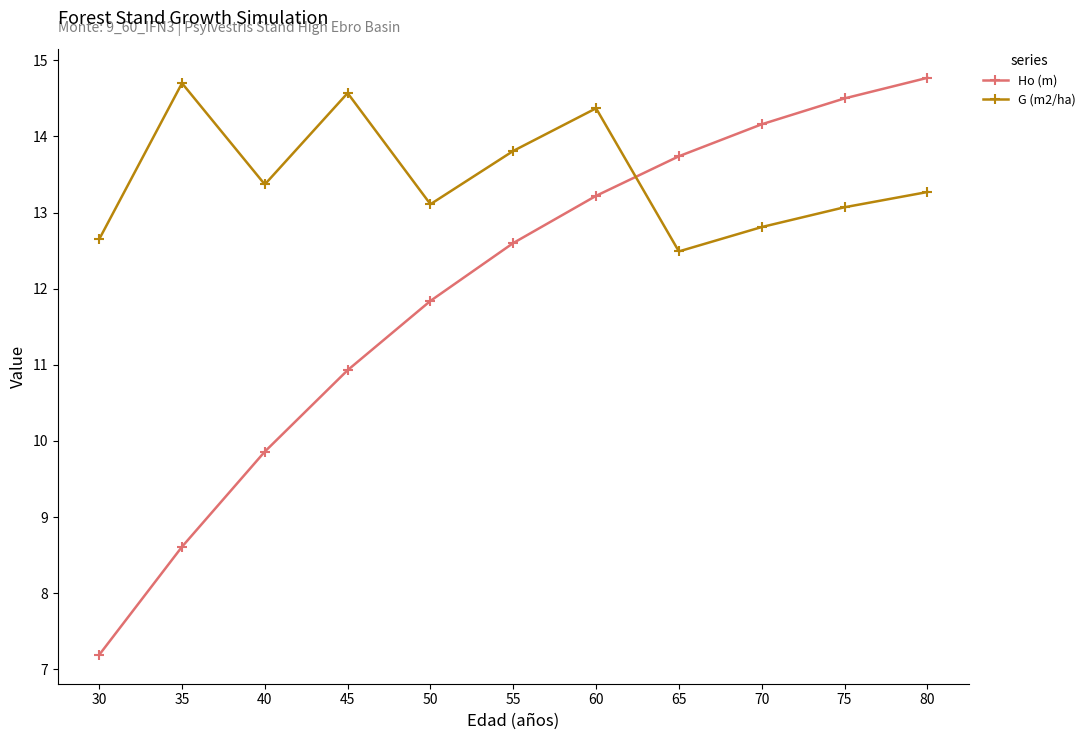

True or false: Ho (m) and G (m2/ha) cross at least once.

True